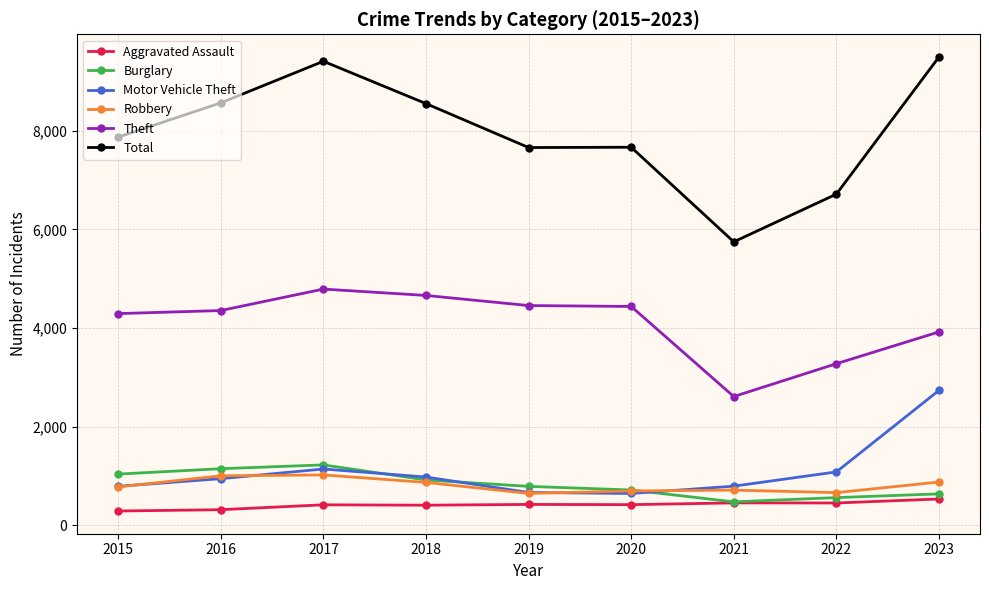

What is the difference between the maximum and second lowest values in the Aggravated Assault series?

217